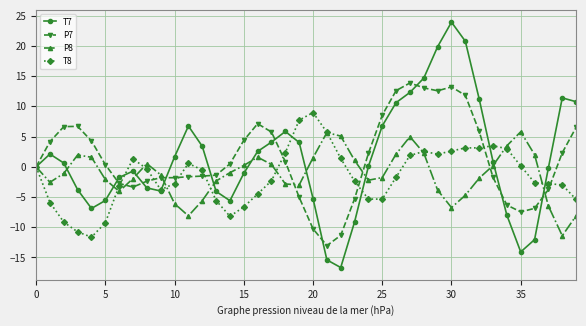

List the series in order of their peak value, highest first.

T7, P7, T8, P8